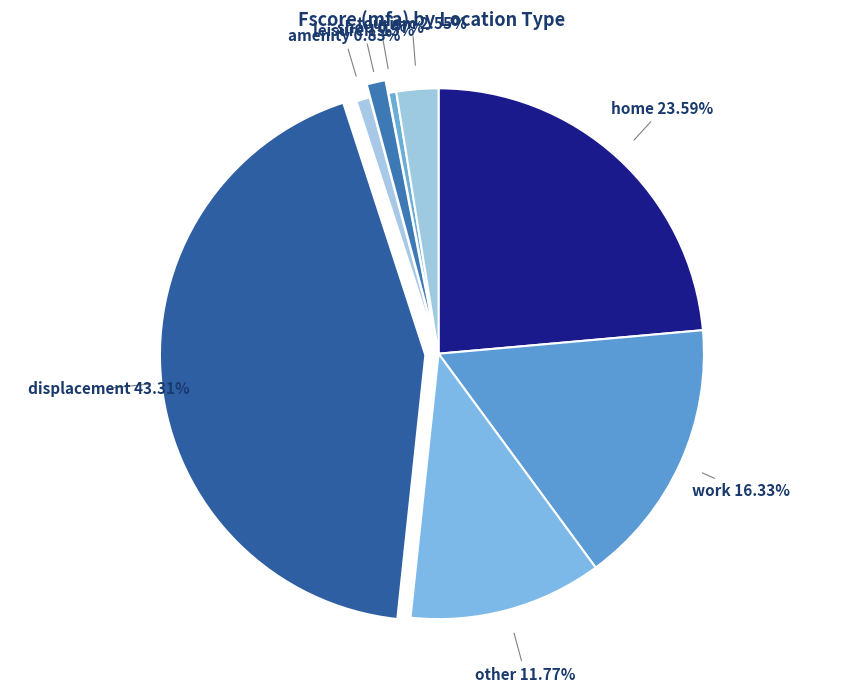

Does any single category account for the majority?

No